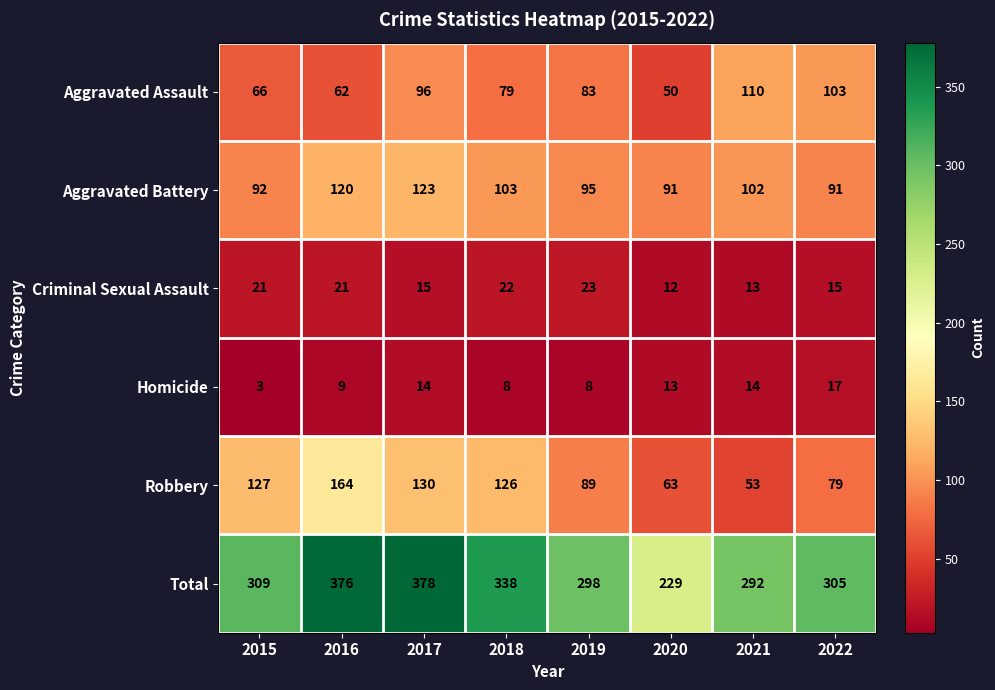

Is it true that Total equals 92 at 2016?

False